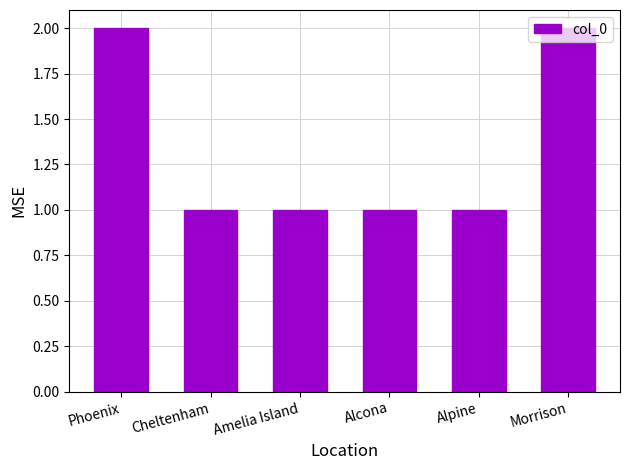

What is the sum of all values?

8